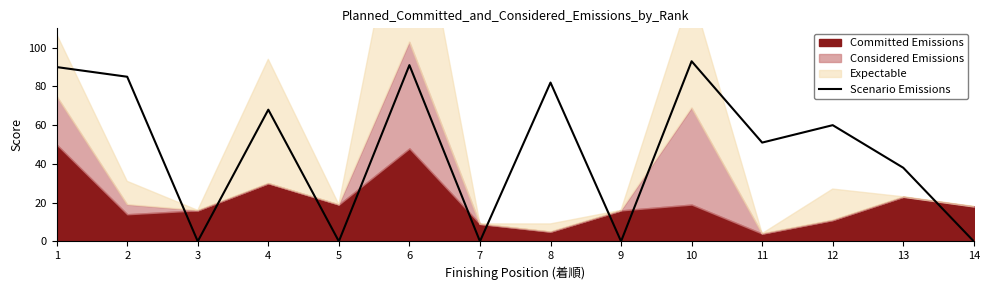

Reading left to right, transcribe all the data shown in this chart.

1=90	2=85	3=0	4=68	5=0	6=91	7=0	8=82	9=0	10=93	11=51	12=60	13=38	14=0